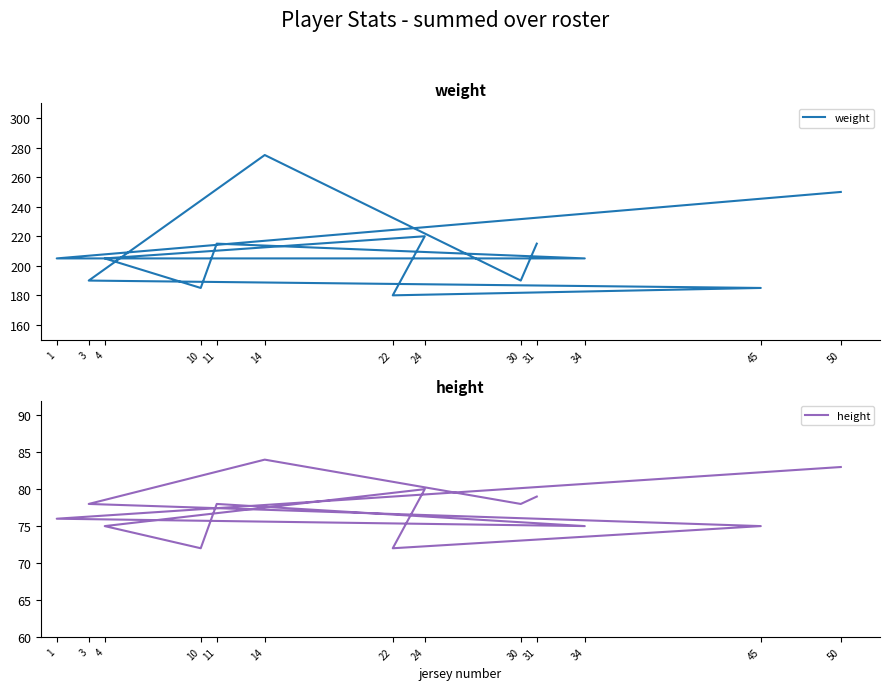

What is the maximum value shown in the chart?

275